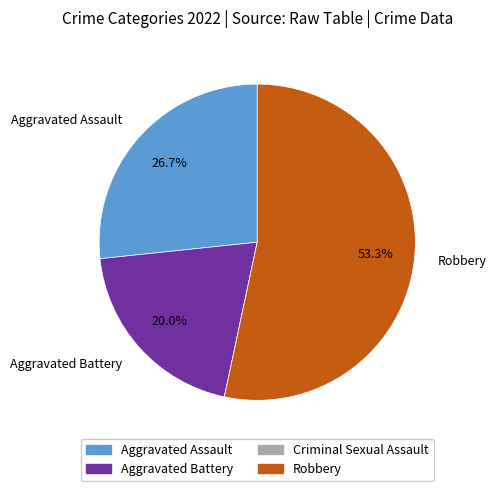

What is the largest slice in the pie chart?

Robbery